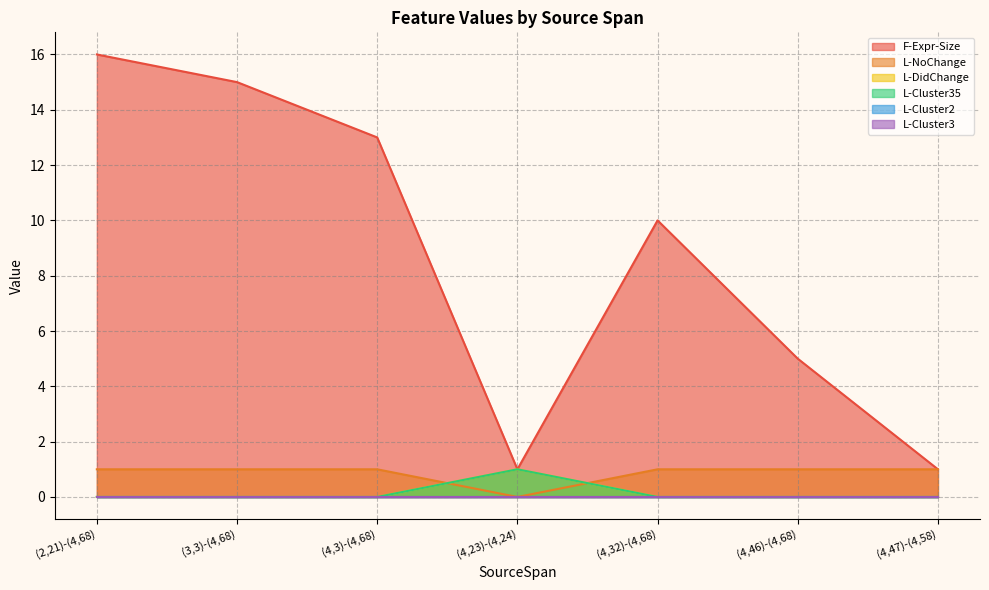

Does the chart display data point markers on the line(s)?

No